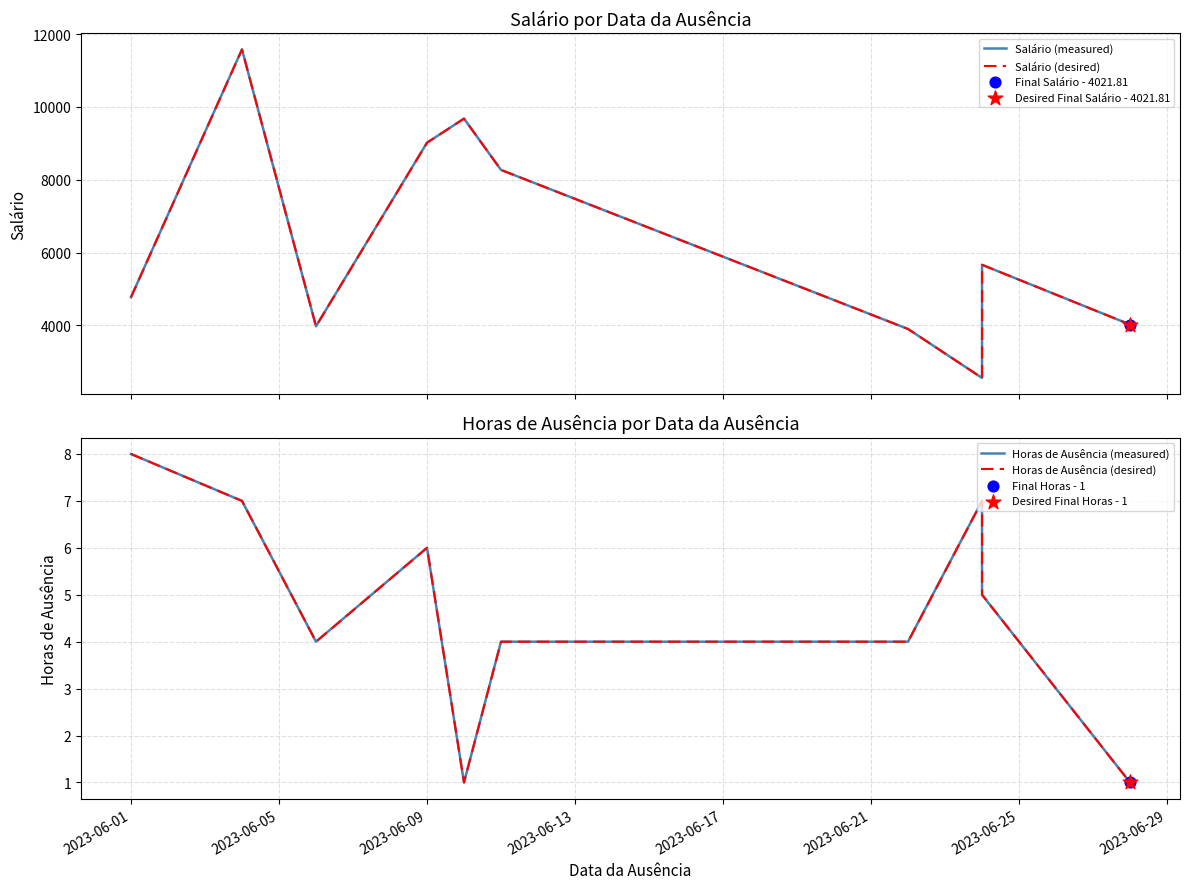

At how many categories does at least one series exceed 8378?

3